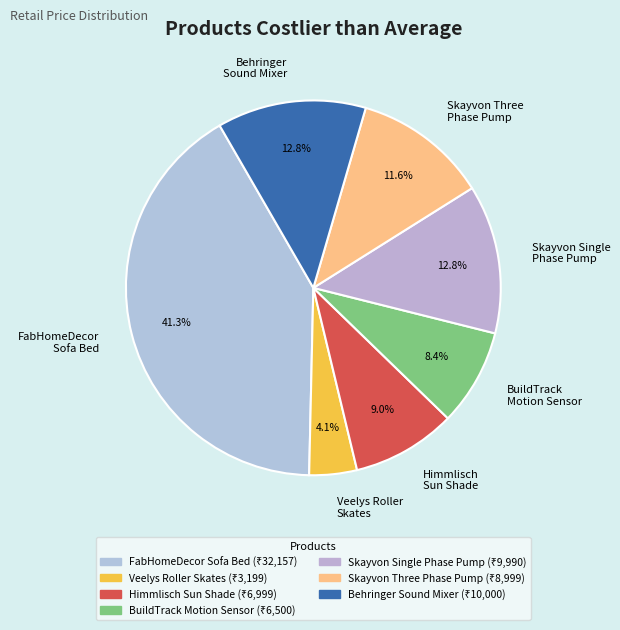

Is there any slice that represents more than half of the pie?

No